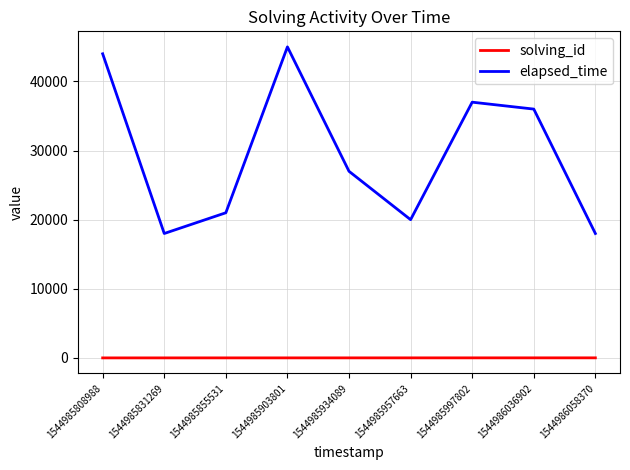

At which label does elapsed_time reach its peak?

1544985903801